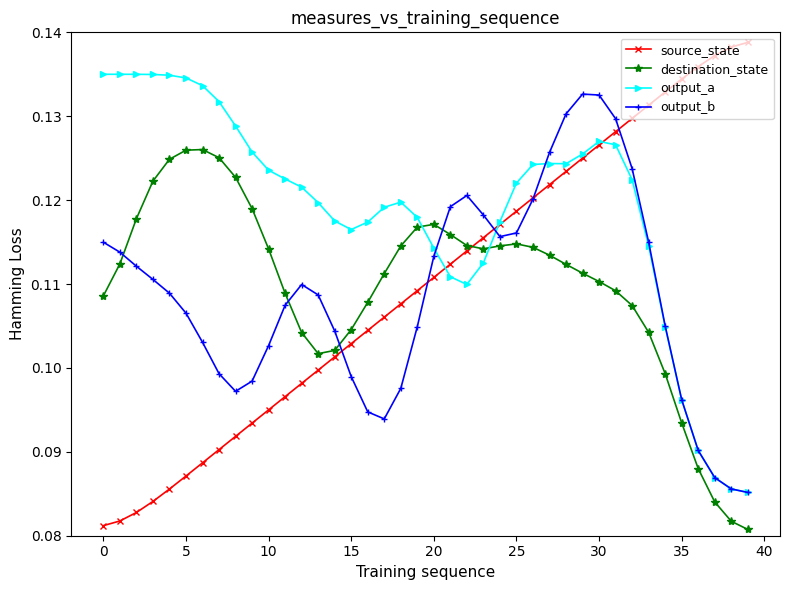

Which series has the largest range (max minus min)?

source_state